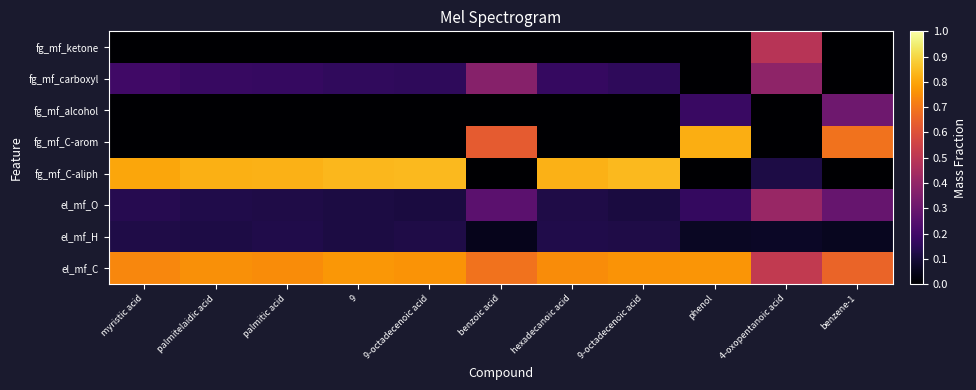

How many categories are shown in the chart?

11